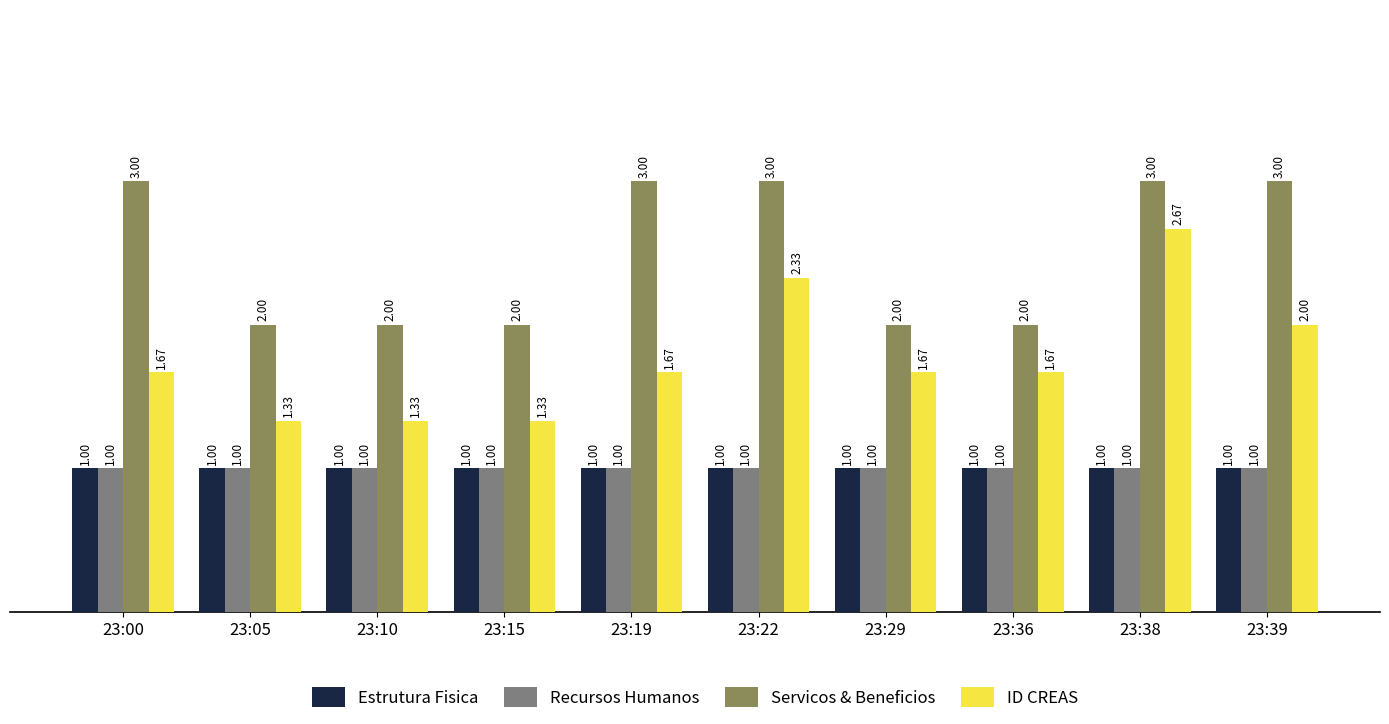

Which series has the largest range (max minus min)?

ID CREAS